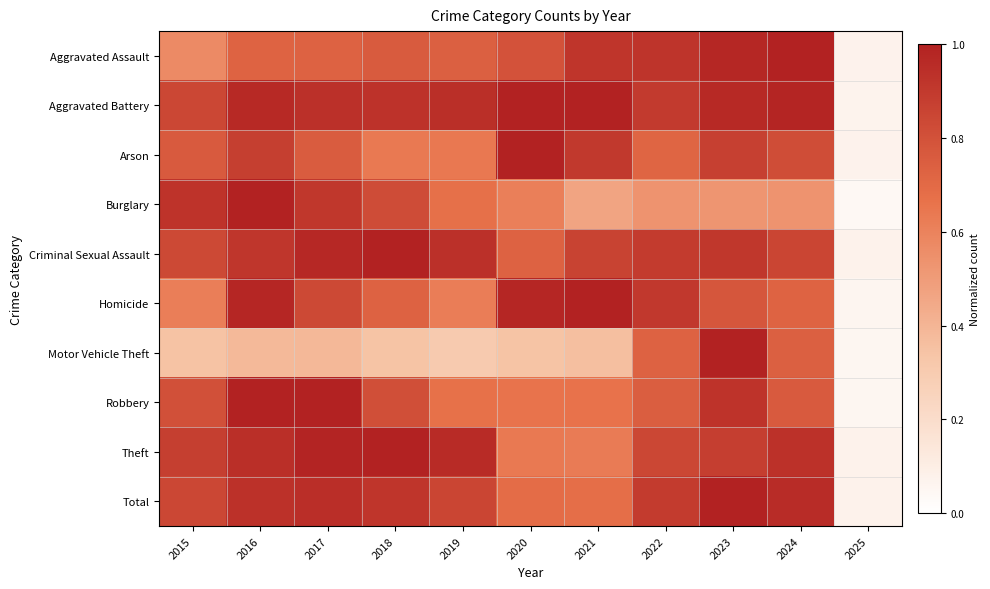

Count the number of categories in the chart.

11